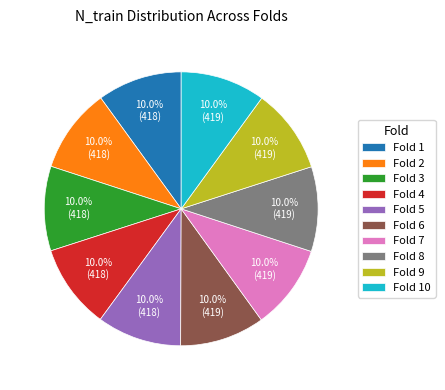

Approximately how many times larger is the value at Fold 5 compared to Fold 3?

1.0